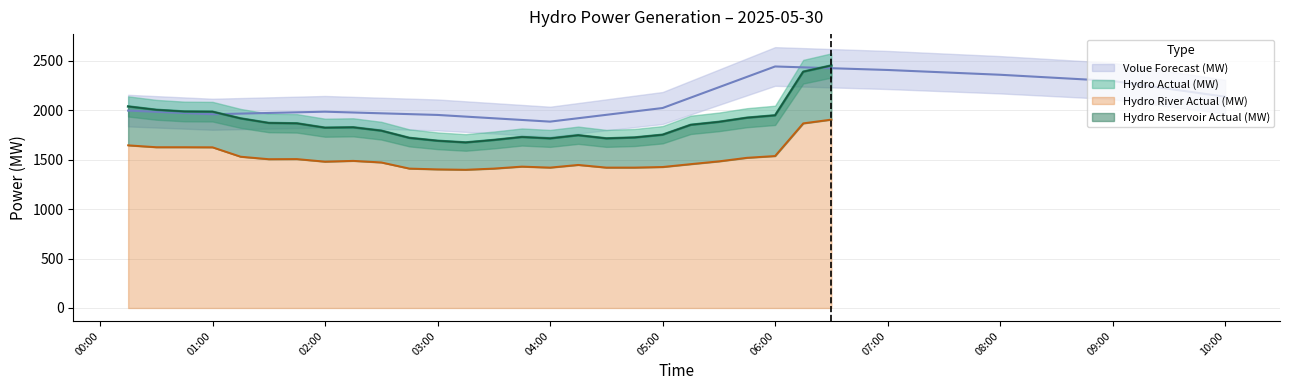

The value of Hydro River Actual (MW) at 05:00 is 1425. True or false?

True